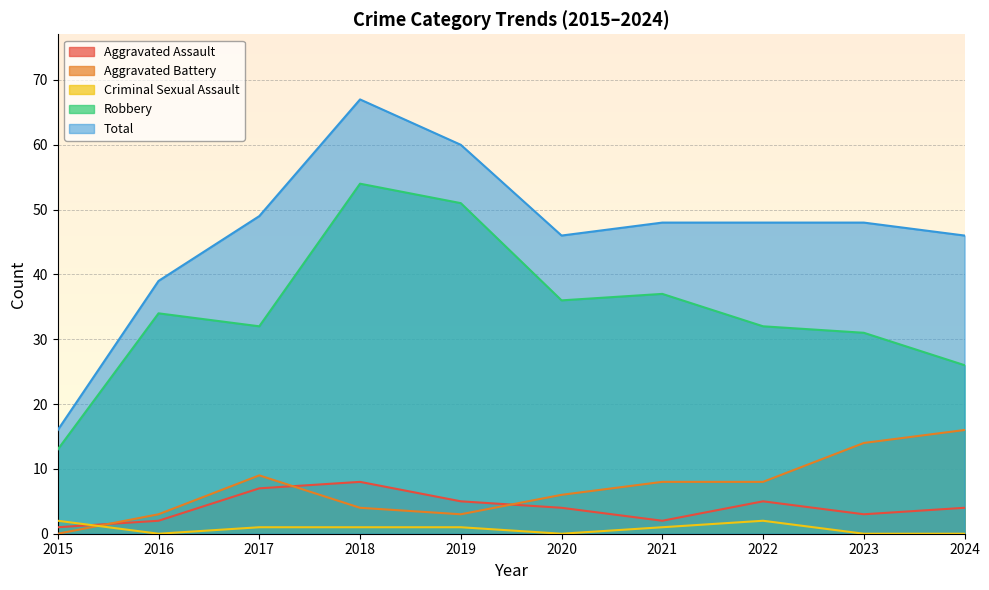

At which label does Aggravated Battery first exceed 8?

2017